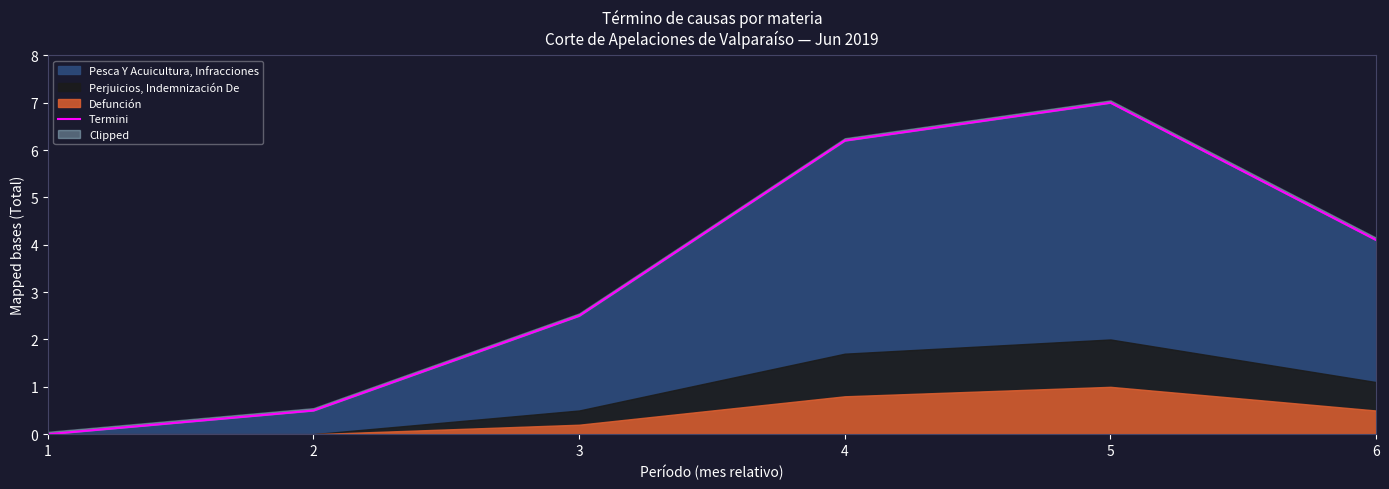

What is the sum of all values?

20.3